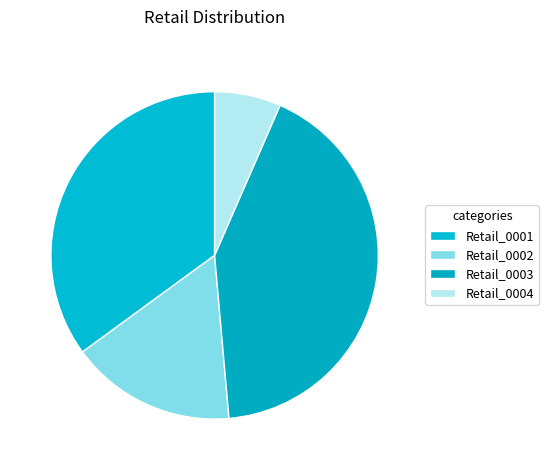

The Retail_0001 slice represents 44% of the pie. True or false?

False